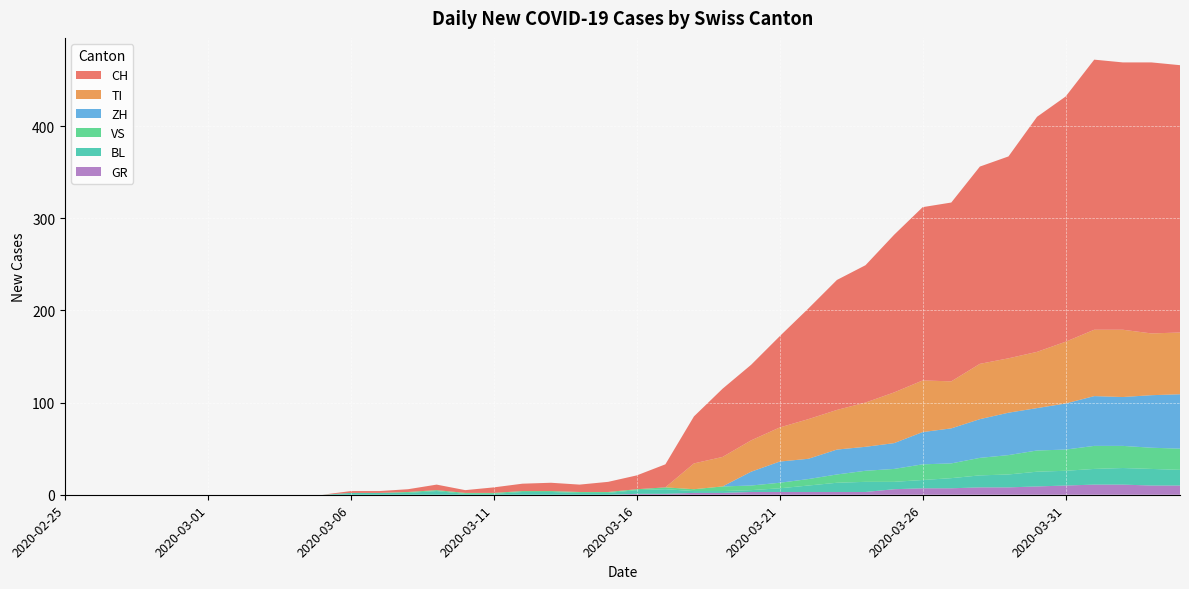

Reading left to right, extract all data points from this chart.

CH: 2020-02-25=0	2020-02-26=0	2020-02-27=0	2020-02-28=0	2020-02-29=0	2020-03-01=0	2020-03-02=0	2020-03-03=0	2020-03-04=0	2020-03-05=0	2020-03-06=2	2020-03-07=2	2020-03-08=3	2020-03-09=6	2020-03-10=3	2020-03-11=6	2020-03-12=8	2020-03-13=9	2020-03-14=8	2020-03-15=11	2020-03-16=15	2020-03-17=25	2020-03-18=51	2020-03-19=74	2020-03-20=82	2020-03-21=99	2020-03-22=120	2020-03-23=141	2020-03-24=149	2020-03-25=171	2020-03-26=188	2020-03-27=194	2020-03-28=214	2020-03-29=219	2020-03-30=255	2020-03-31=266	2020-04-01=293	2020-04-02=290	2020-04-03=294	2020-04-04=290
GR: 2020-02-25=0	2020-02-26=0	2020-02-27=0	2020-02-28=0	2020-02-29=0	2020-03-01=0	2020-03-02=0	2020-03-03=0	2020-03-04=0	2020-03-05=0	2020-03-06=0	2020-03-07=0	2020-03-08=0	2020-03-09=0	2020-03-10=0	2020-03-11=0	2020-03-12=0	2020-03-13=0	2020-03-14=0	2020-03-15=0	2020-03-16=1	2020-03-17=1	2020-03-18=2	2020-03-19=2	2020-03-20=3	2020-03-21=3	2020-03-22=3	2020-03-23=3	2020-03-24=3	2020-03-25=6	2020-03-26=7	2020-03-27=7	2020-03-28=8	2020-03-29=8	2020-03-30=9	2020-03-31=10	2020-04-01=11	2020-04-02=11	2020-04-03=10	2020-04-04=10
VS: 2020-02-25=0	2020-02-26=0	2020-02-27=0	2020-02-28=0	2020-02-29=0	2020-03-01=0	2020-03-02=0	2020-03-03=0	2020-03-04=0	2020-03-05=0	2020-03-06=0	2020-03-07=0	2020-03-08=1	2020-03-09=1	2020-03-10=1	2020-03-11=1	2020-03-12=1	2020-03-13=1	2020-03-14=1	2020-03-15=1	2020-03-16=1	2020-03-17=2	2020-03-18=2	2020-03-19=5	2020-03-20=5	2020-03-21=6	2020-03-22=7	2020-03-23=9	2020-03-24=12	2020-03-25=14	2020-03-26=17	2020-03-27=16	2020-03-28=19	2020-03-29=21	2020-03-30=23	2020-03-31=23	2020-04-01=25	2020-04-02=24	2020-04-03=23	2020-04-04=23
TI: 2020-02-25=0	2020-02-26=0	2020-02-27=0	2020-02-28=0	2020-02-29=0	2020-03-01=0	2020-03-02=0	2020-03-03=0	2020-03-04=0	2020-03-05=0	2020-03-06=0	2020-03-07=0	2020-03-08=0	2020-03-09=0	2020-03-10=0	2020-03-11=0	2020-03-12=0	2020-03-13=0	2020-03-14=0	2020-03-15=0	2020-03-16=0	2020-03-17=0	2020-03-18=28	2020-03-19=32	2020-03-20=34	2020-03-21=37	2020-03-22=43	2020-03-23=43	2020-03-24=48	2020-03-25=55	2020-03-26=56	2020-03-27=51	2020-03-28=60	2020-03-29=59	2020-03-30=61	2020-03-31=67	2020-04-01=72	2020-04-02=73	2020-04-03=67	2020-04-04=67
BL: 2020-02-25=0	2020-02-26=0	2020-02-27=0	2020-02-28=0	2020-02-29=0	2020-03-01=0	2020-03-02=0	2020-03-03=0	2020-03-04=0	2020-03-05=0	2020-03-06=2	2020-03-07=2	2020-03-08=2	2020-03-09=4	2020-03-10=1	2020-03-11=1	2020-03-12=3	2020-03-13=3	2020-03-14=2	2020-03-15=2	2020-03-16=4	2020-03-17=5	2020-03-18=2	2020-03-19=2	2020-03-20=2	2020-03-21=4	2020-03-22=7	2020-03-23=10	2020-03-24=11	2020-03-25=8	2020-03-26=9	2020-03-27=11	2020-03-28=13	2020-03-29=14	2020-03-30=16	2020-03-31=16	2020-04-01=17	2020-04-02=18	2020-04-03=18	2020-04-04=17
ZH: 2020-02-25=0	2020-02-26=0	2020-02-27=0	2020-02-28=0	2020-02-29=0	2020-03-01=0	2020-03-02=0	2020-03-03=0	2020-03-04=0	2020-03-05=0	2020-03-06=0	2020-03-07=0	2020-03-08=0	2020-03-09=0	2020-03-10=0	2020-03-11=0	2020-03-12=0	2020-03-13=0	2020-03-14=0	2020-03-15=0	2020-03-16=0	2020-03-17=0	2020-03-18=0	2020-03-19=0	2020-03-20=15	2020-03-21=23	2020-03-22=22	2020-03-23=27	2020-03-24=26	2020-03-25=28	2020-03-26=35	2020-03-27=38	2020-03-28=42	2020-03-29=46	2020-03-30=46	2020-03-31=50	2020-04-01=54	2020-04-02=53	2020-04-03=57	2020-04-04=59